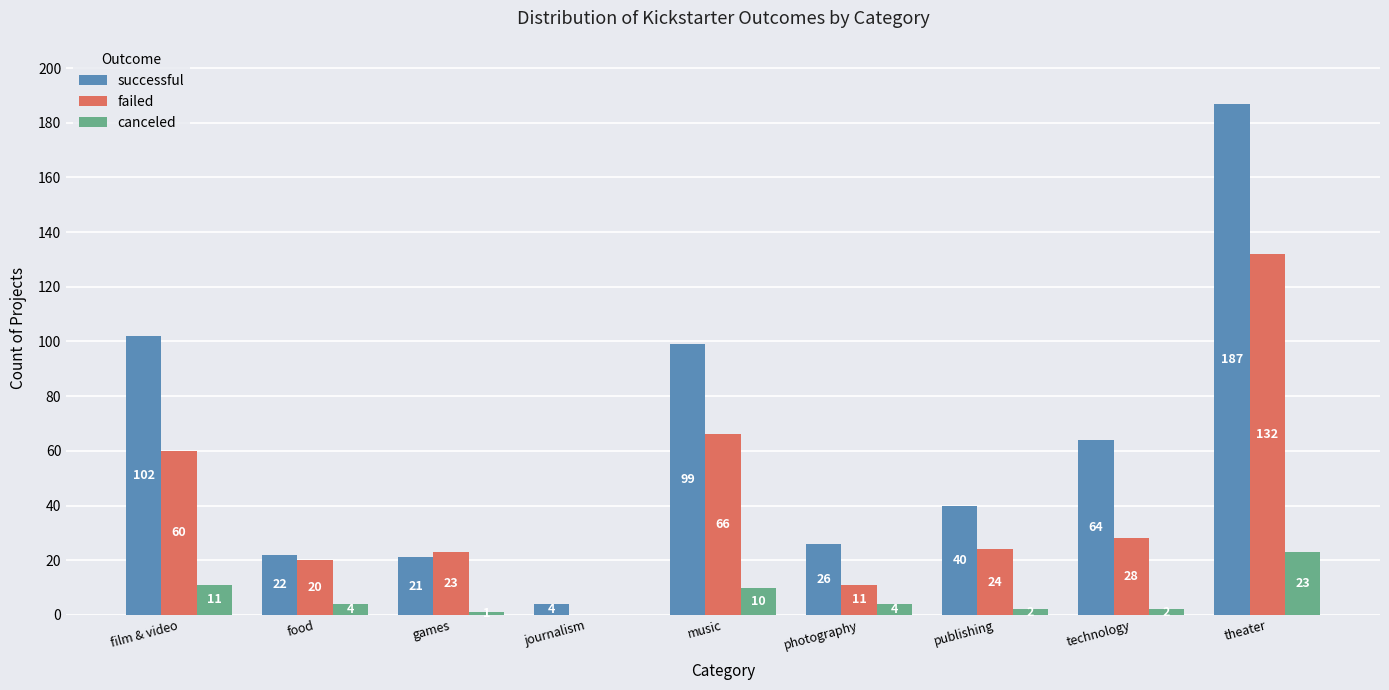

The value of successful at journalism is 4. True or false?

True